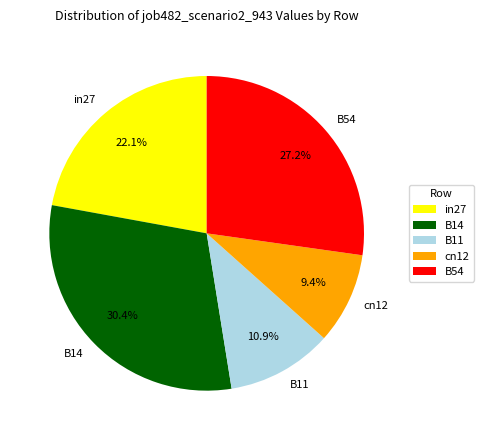

How many slices are in this pie chart?

5